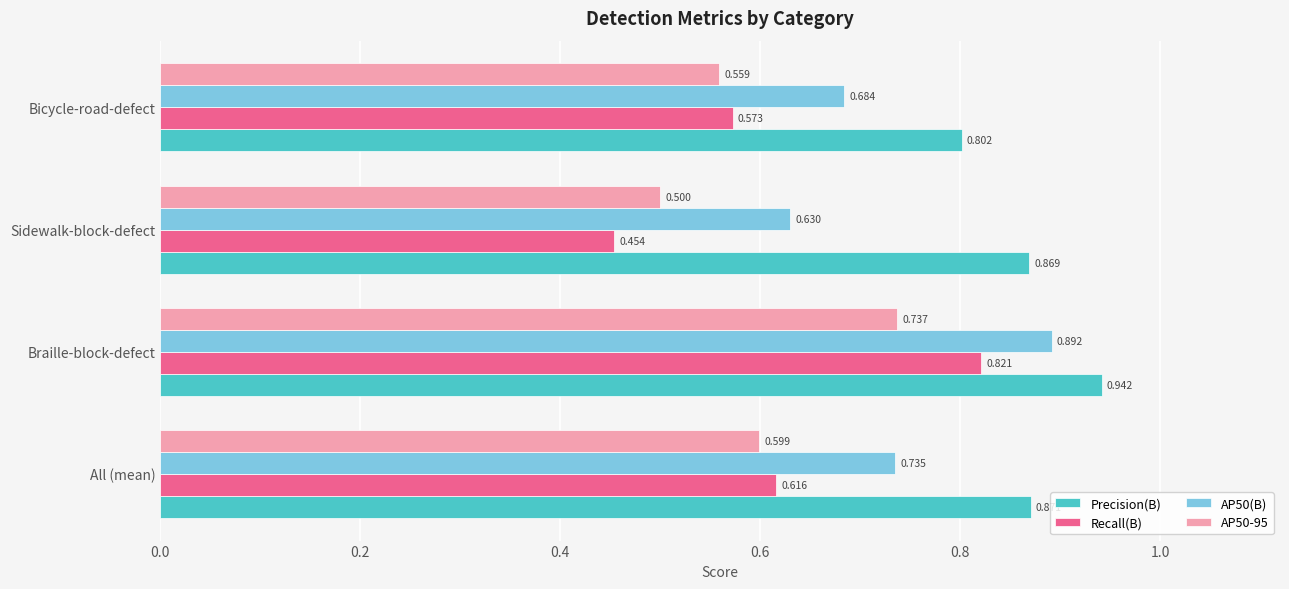

Rank the categories by Recall(B) value from highest to lowest.

Braille-block-defect, All (mean), Bicycle-road-defect, Sidewalk-block-defect